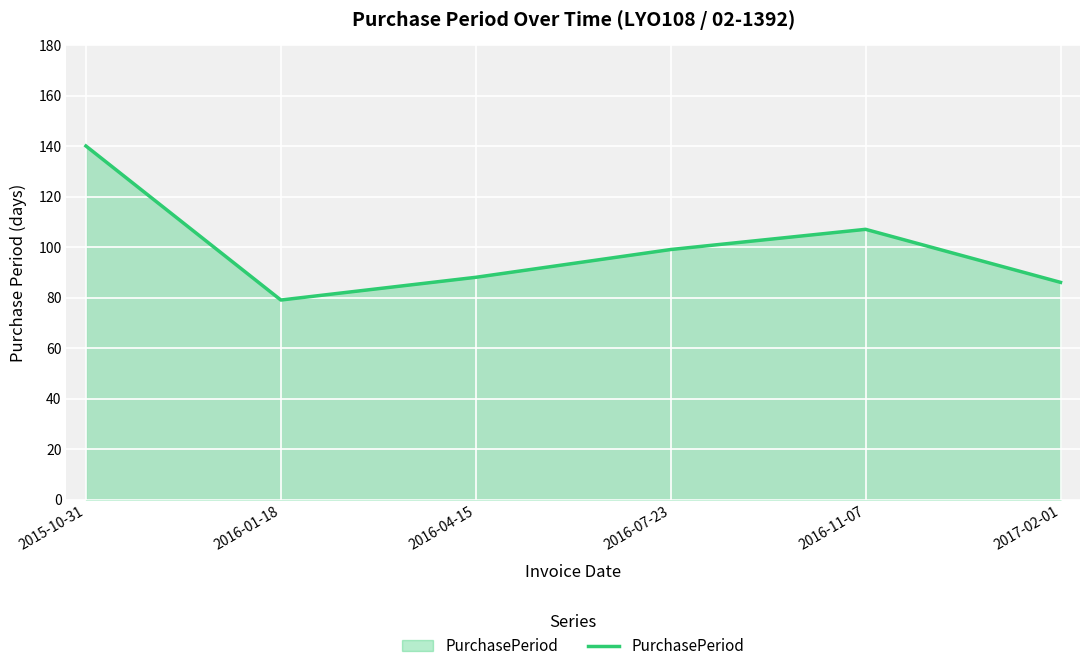

True or false: the data shows 51 at 2016-11-07.

False